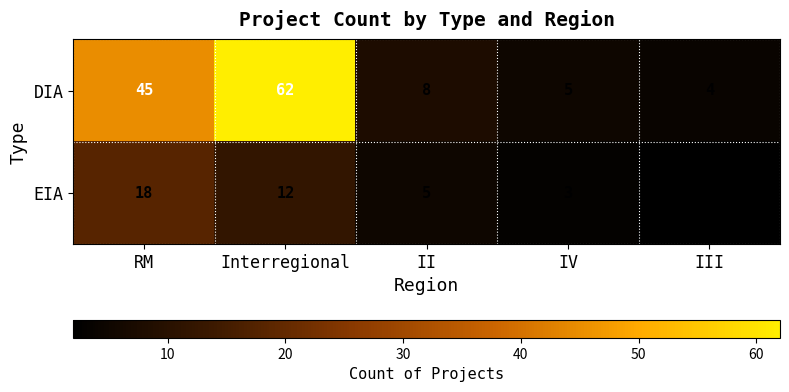

Reading left to right, what are all the values shown in this chart?

DIA: 45	62	8	5	4
EIA: 18	12	5	3	2